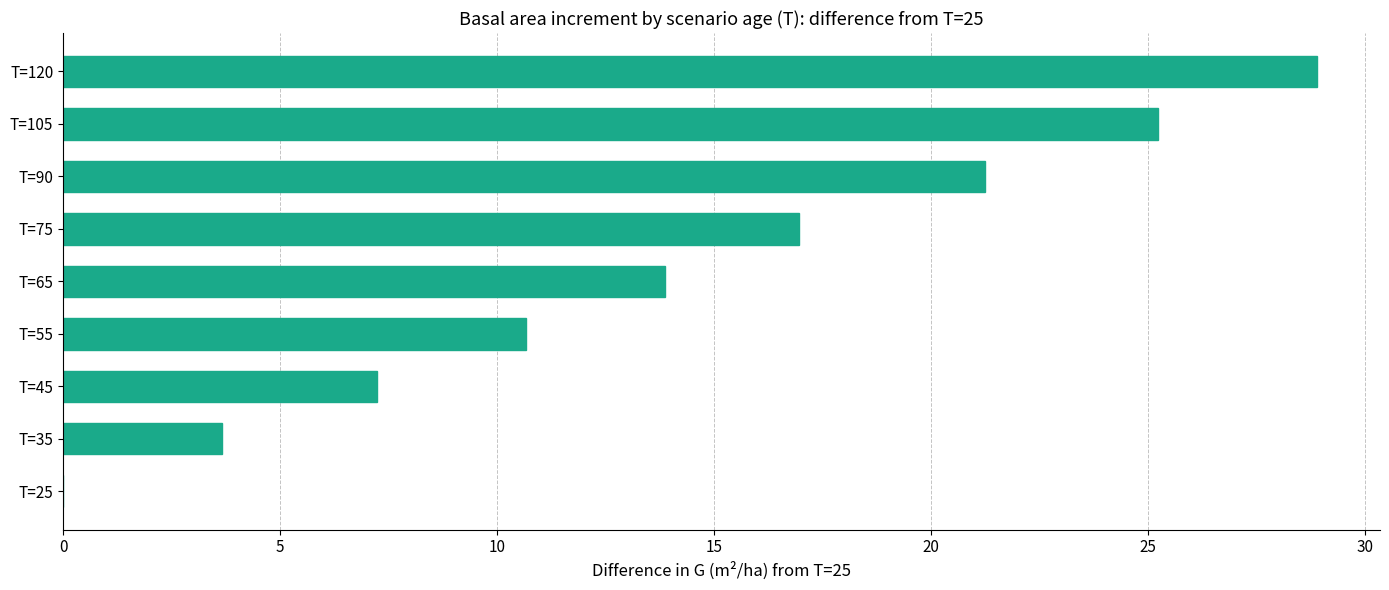

The value at T=45 is 2.3. True or false?

False